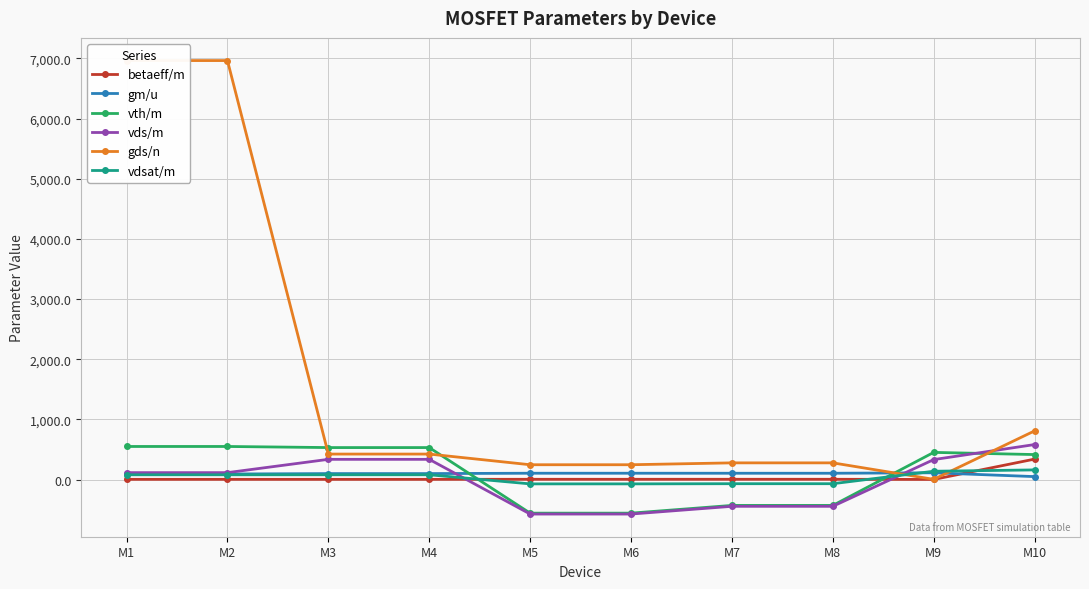

What is the total value across all series at M10?

2350.9